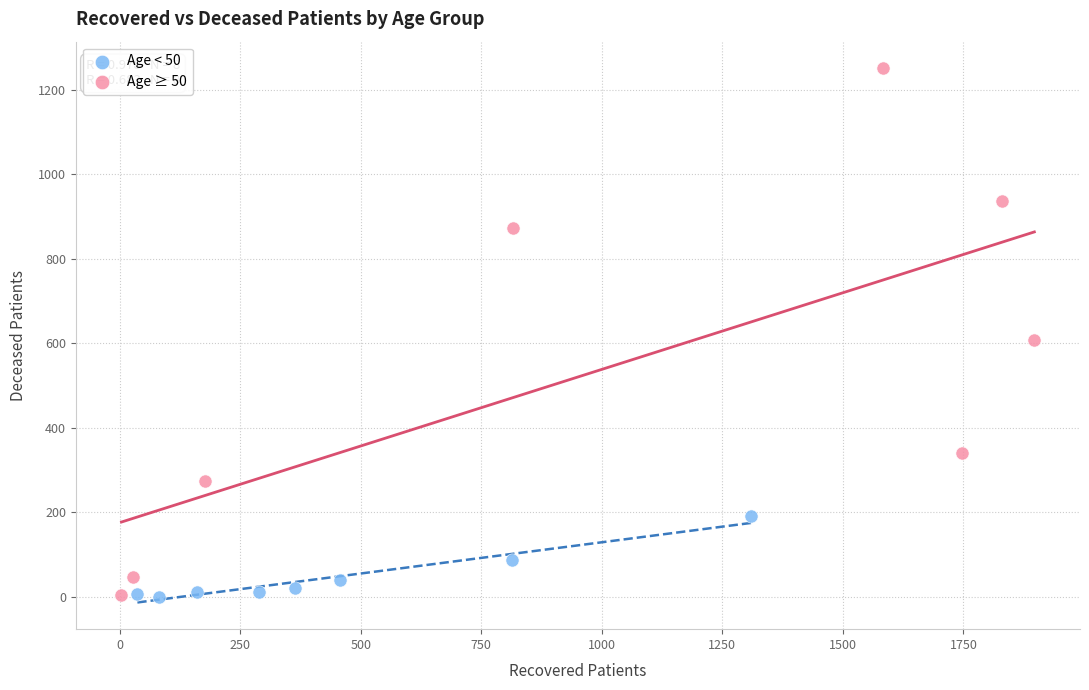

Which series has the largest Y range (max minus min)?

Age ≥ 50